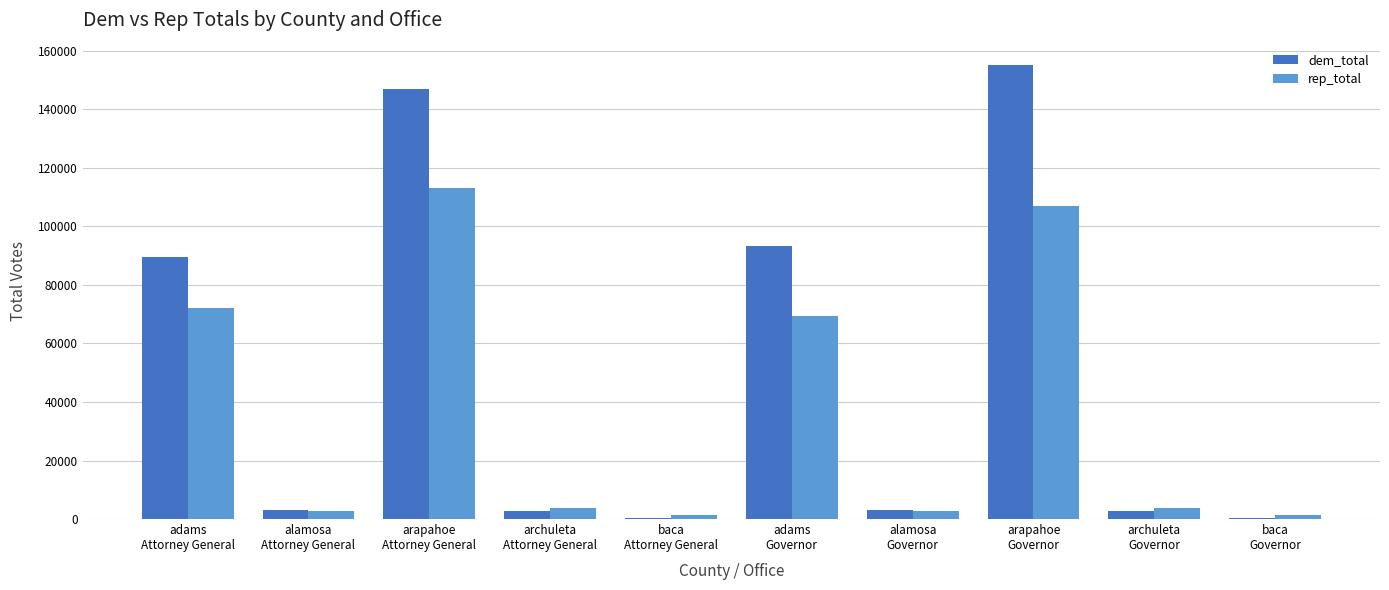

How many categories are shown in the chart?

10